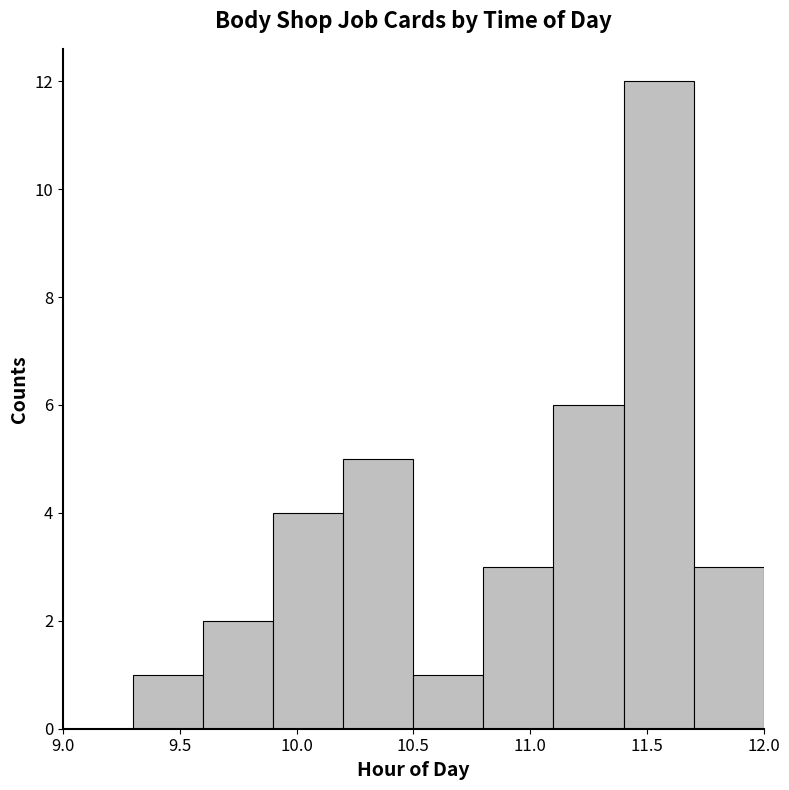

Over which range of the x-axis is the bar tallest?

11.4 to 11.7